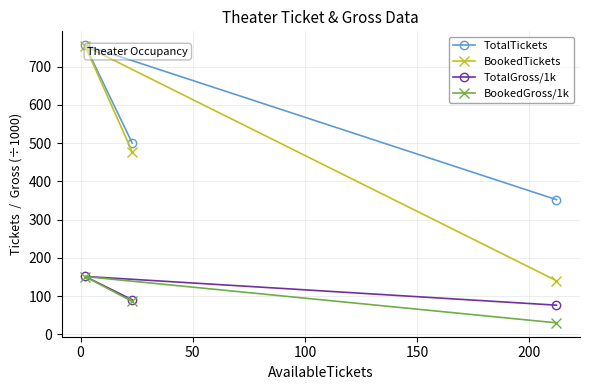

What is the value of the BookedTickets point at the 2nd from the left?

477.0